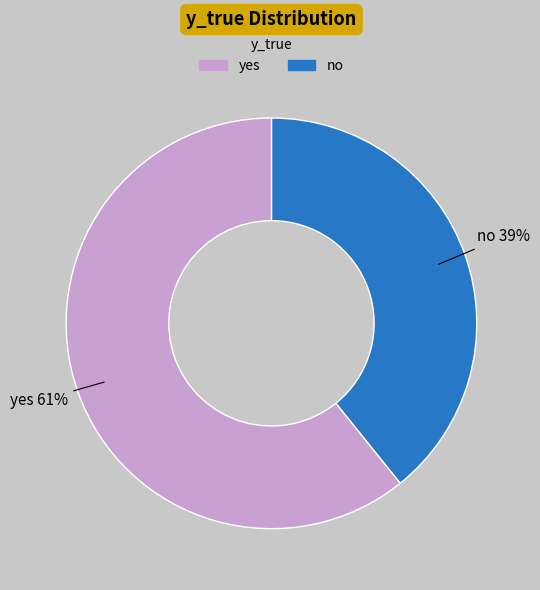

Is there any slice that represents more than half of the pie?

Yes